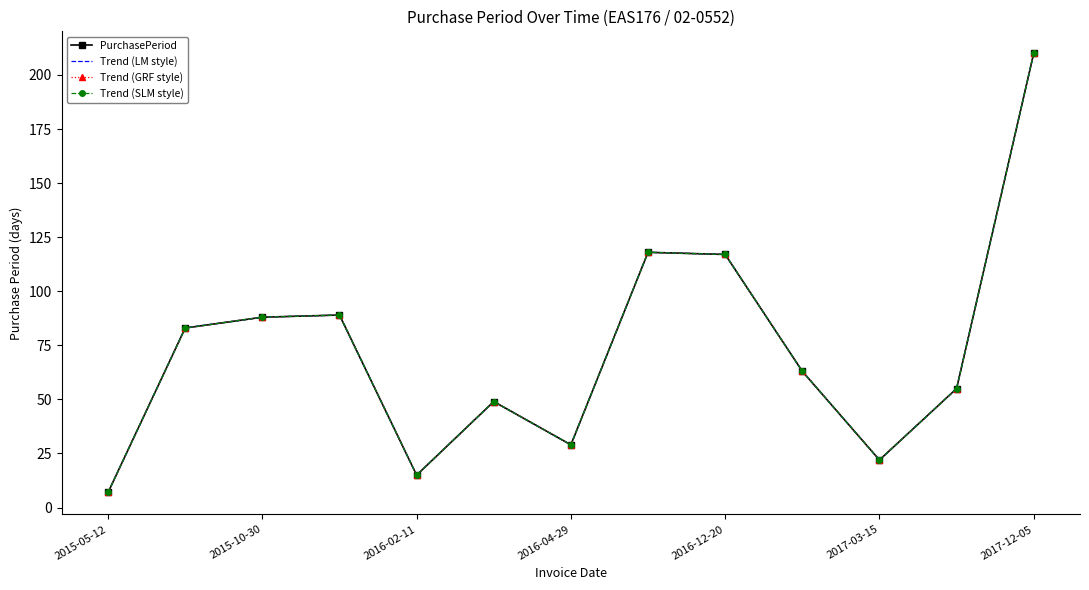

How many interior local valleys does the Trend (LM style) series have?

3